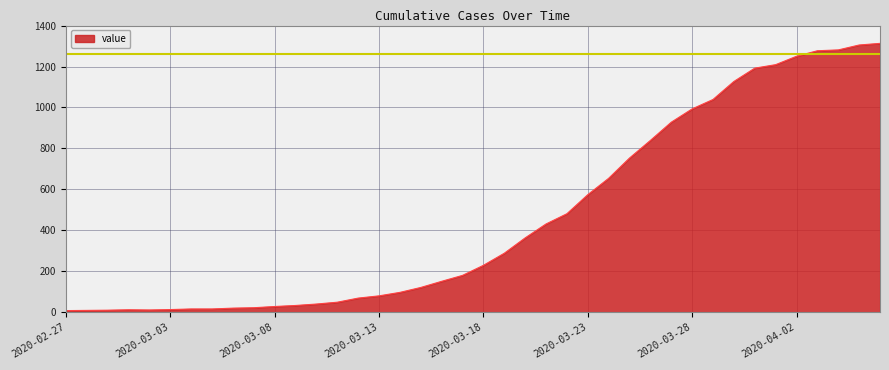

What is the difference between the maximum and minimum values?

1305